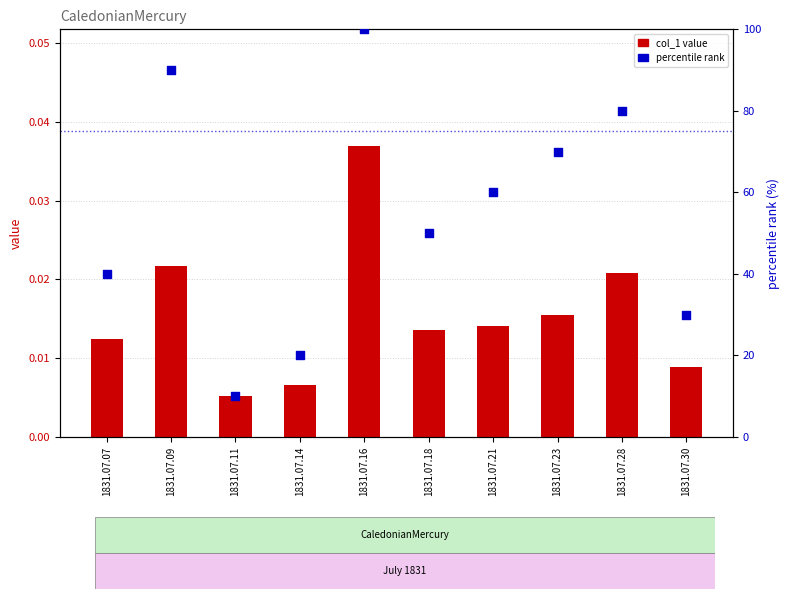

Which series contains the lowest Y value?

col_1 value